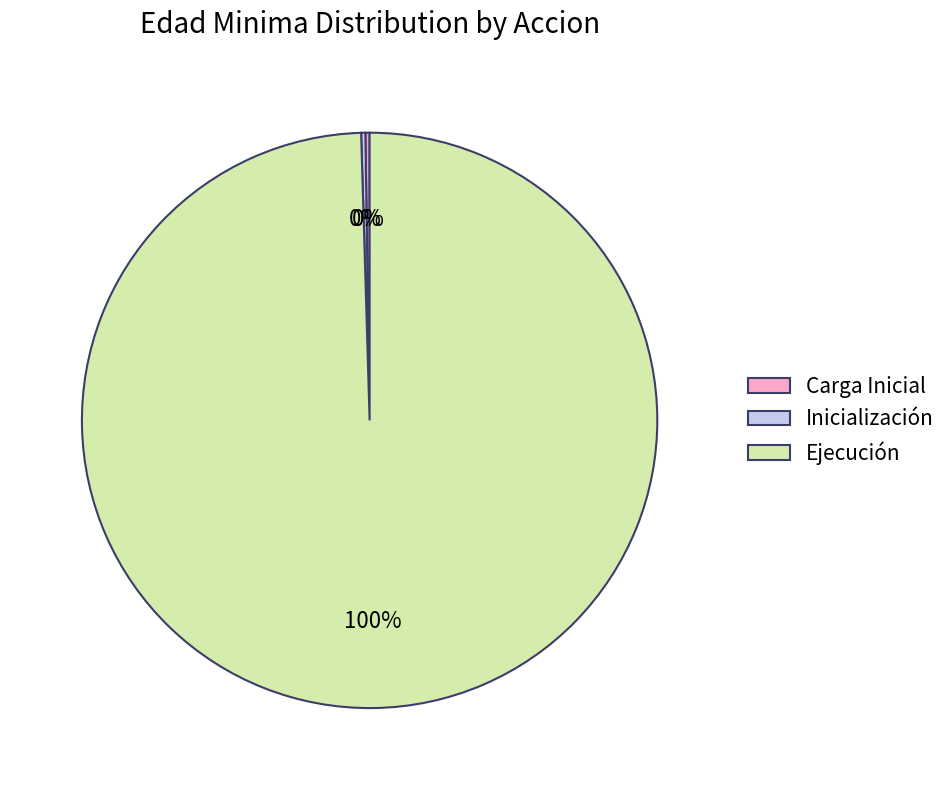

To the nearest percent, what is the average slice percentage?

33%